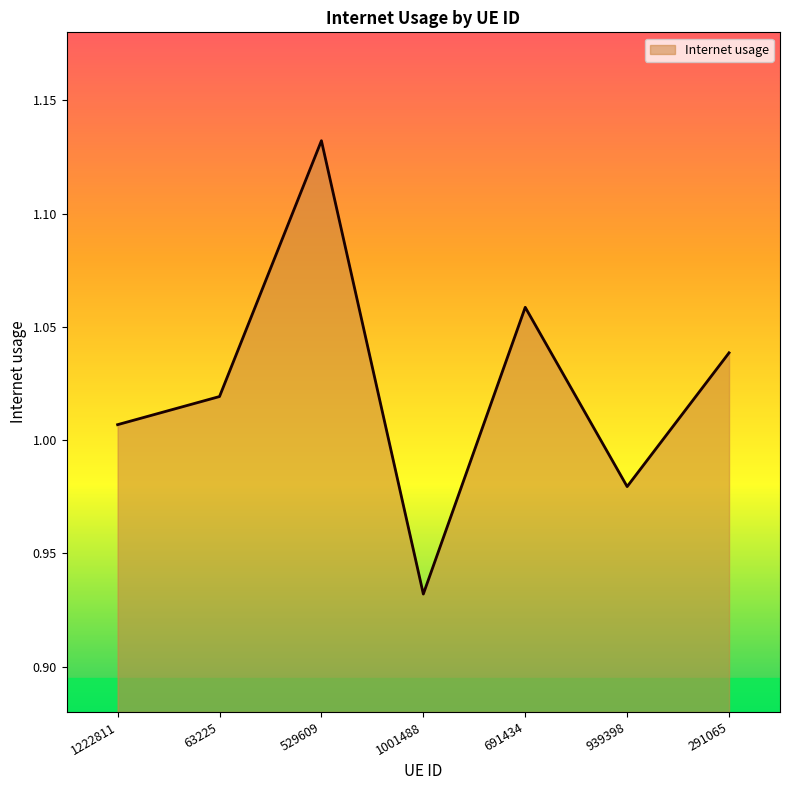

What is the sum of the values at 691434 and 1222811?

2.1